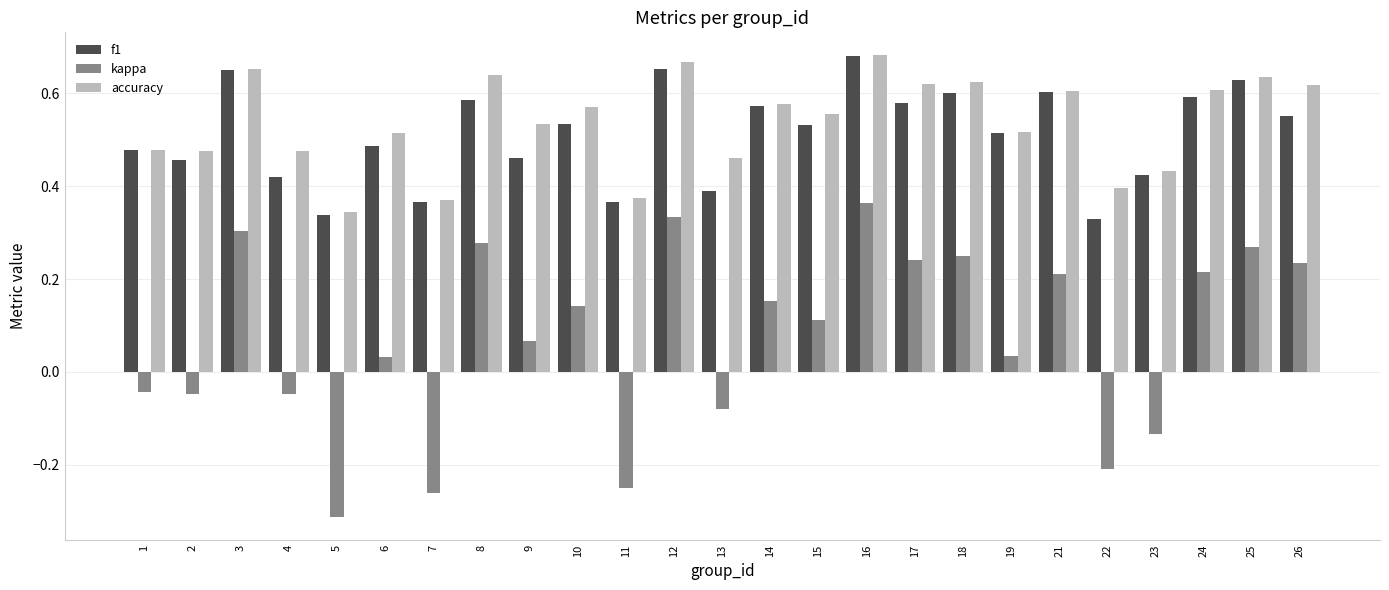

At which label does kappa first exceed 0?

3